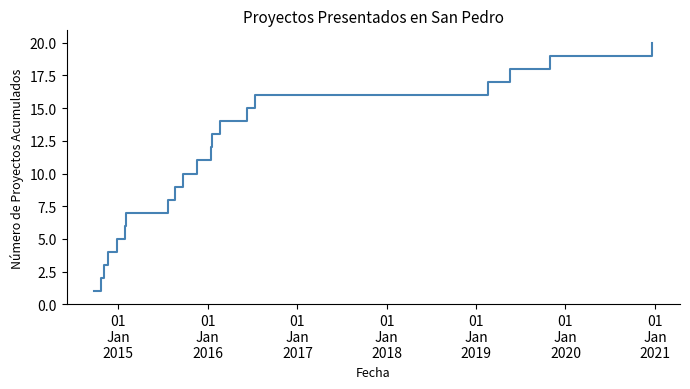

How many categories are shown in the chart?

20